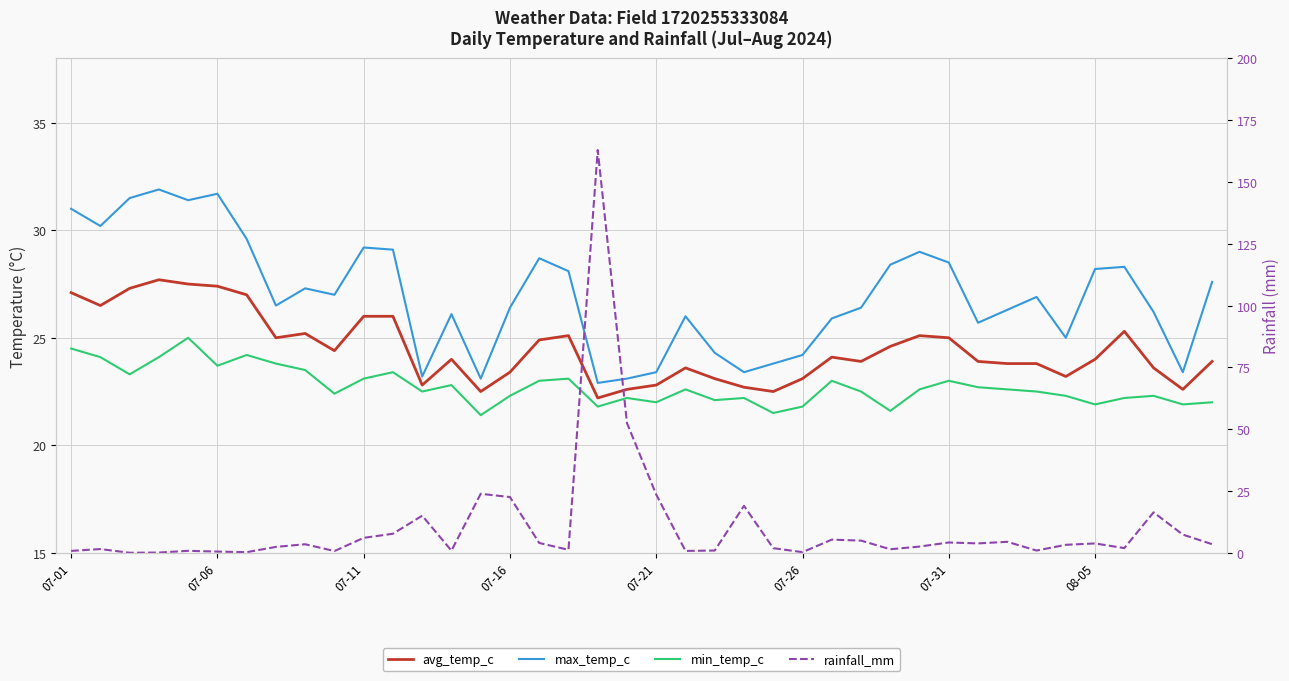

Read the max_temp_c value at 19.

23.1